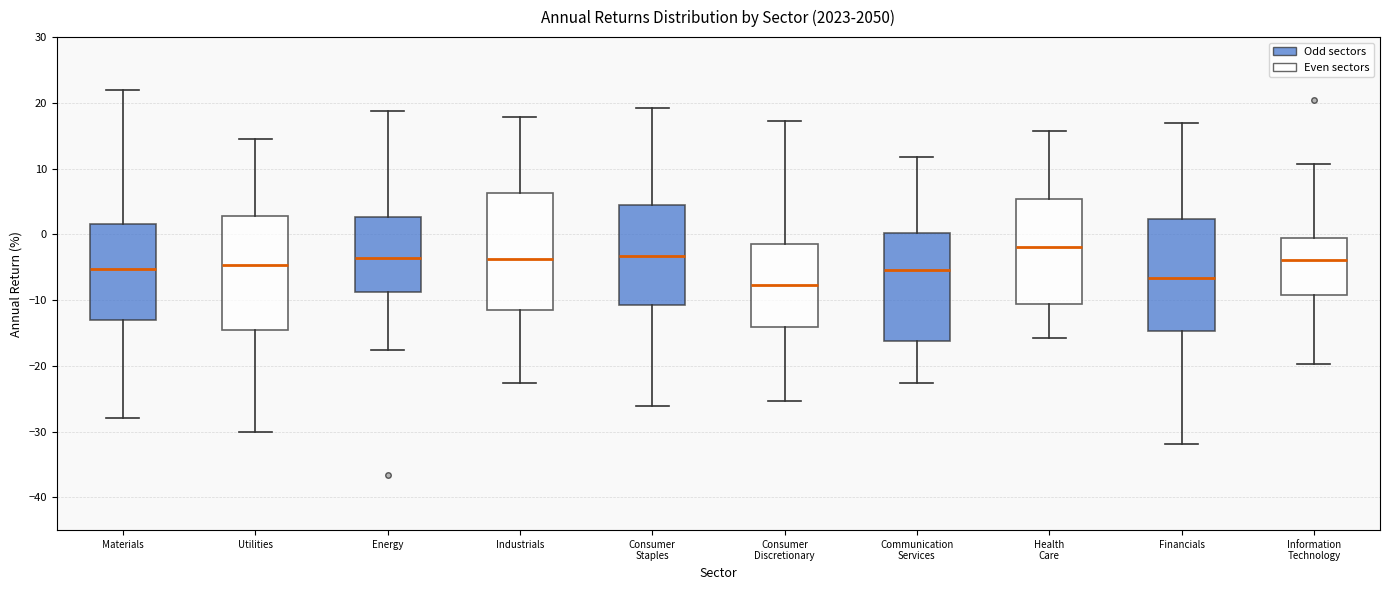

Reading left to right, transcribe this box plot: for each box, give where its median line is, the range the box spans, and where its two whiskers end, as read against the y-axis. The values are not printed on the chart, so give them approximately, as read against the axis.

Materials: median -5, box -13 to 2, whiskers -28 to 22
Utilities: median -5, box -15 to 3, whiskers -30 to 15
Energy: median -4, box -9 to 3, whiskers -18 to 19
Industrials: median -4, box -12 to 6, whiskers -23 to 18
Consumer Staples: median -3, box -11 to 4, whiskers -26 to 19
Consumer Discretionary: median -8, box -14 to -1, whiskers -25 to 17
Communication Services: median -5, box -16 to 0, whiskers -23 to 12
Health Care: median -2, box -11 to 5, whiskers -16 to 16
Financials: median -7, box -15 to 2, whiskers -32 to 17
Information Technology: median -4, box -9 to -1, whiskers -20 to 11